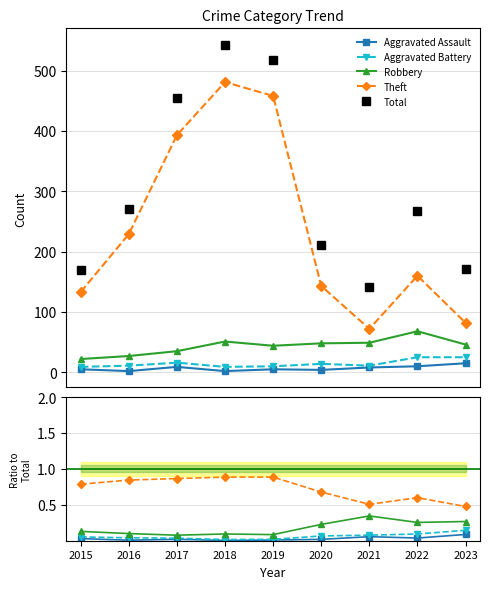

Which series has the largest total across all categories?

Total